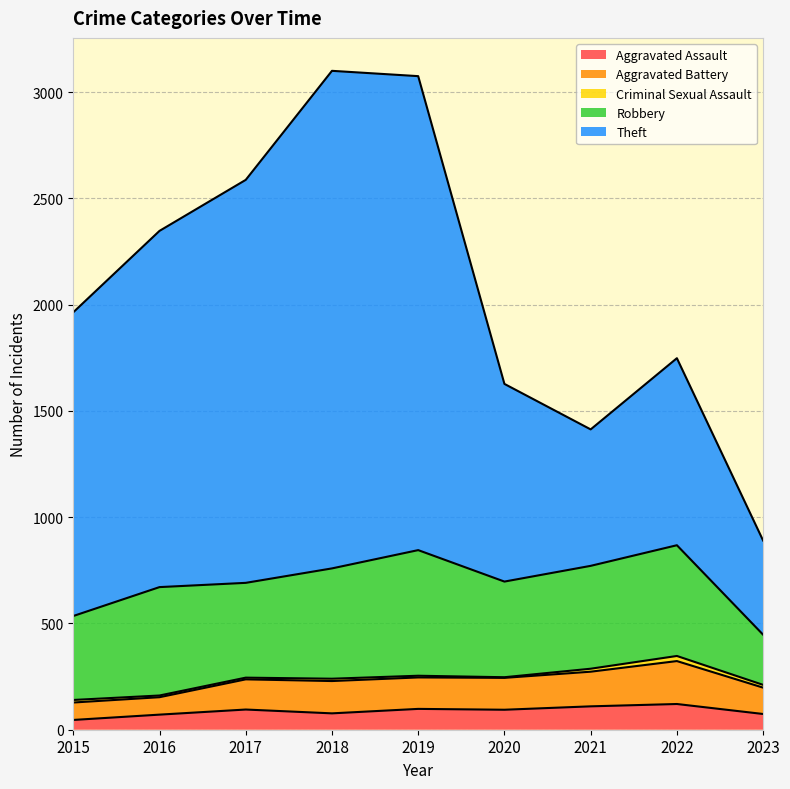

What is the maximum value for Aggravated Assault?

121